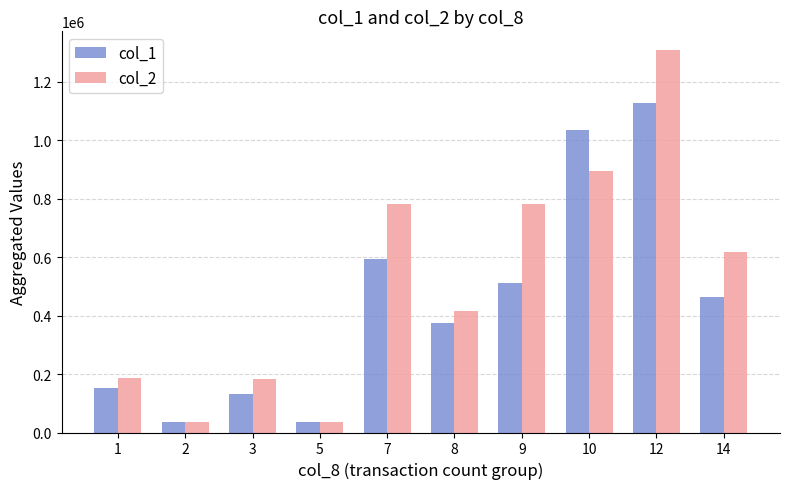

At which label is col_1 closest to 582000?

7